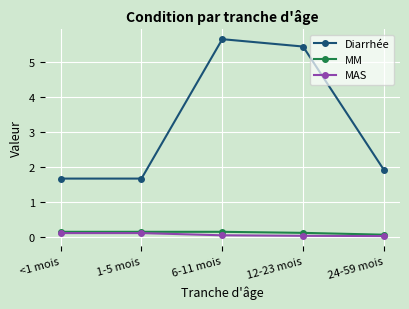

What is the label of the 4th point from the right?

1-5 mois